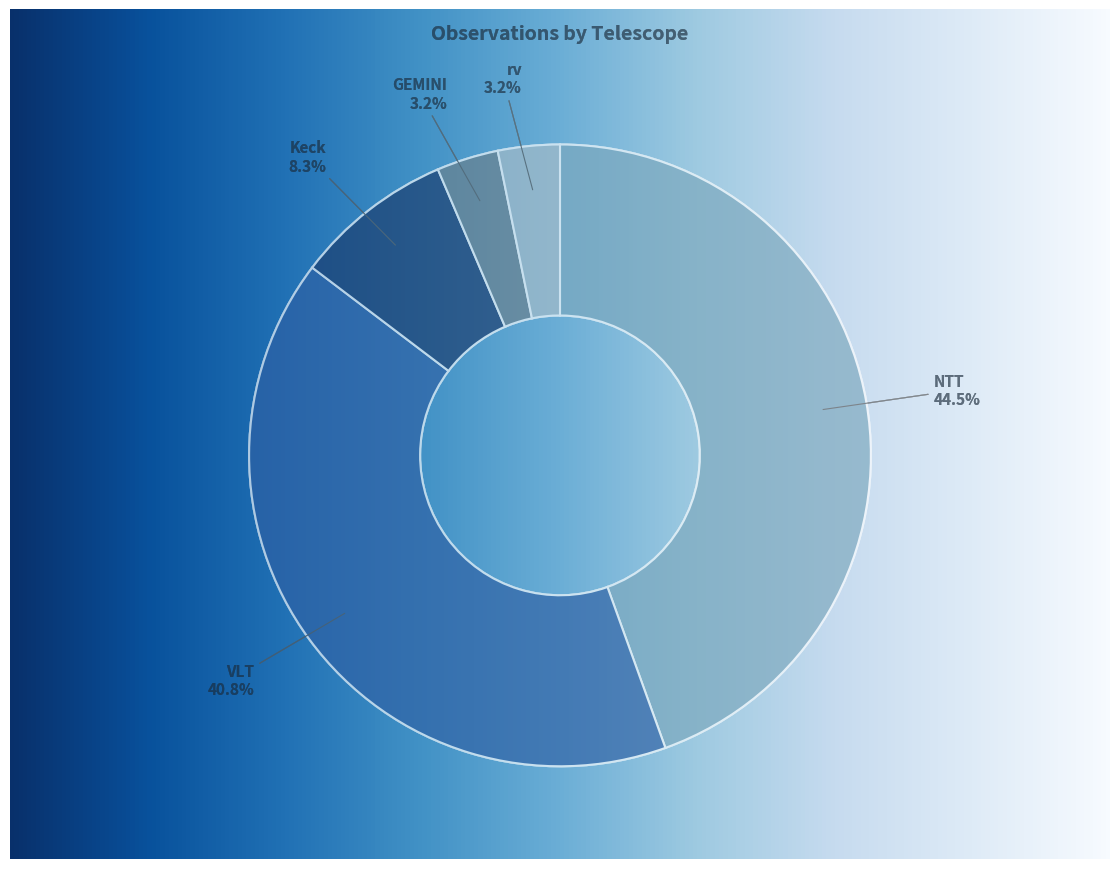

The VLT slice represents 41% of the pie. True or false?

True